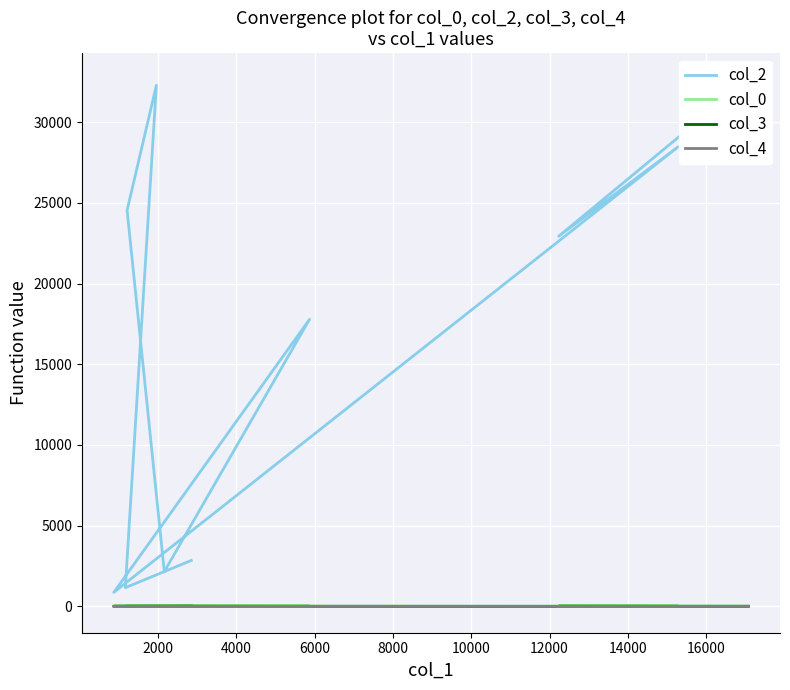

The col_4 series shows 0.0 at 4000. True or false?

True